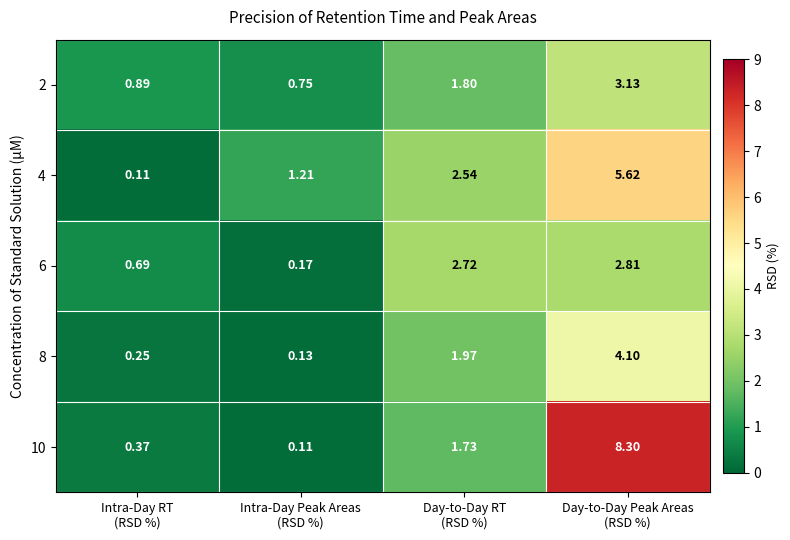

Count the number of data series in this chart.

5